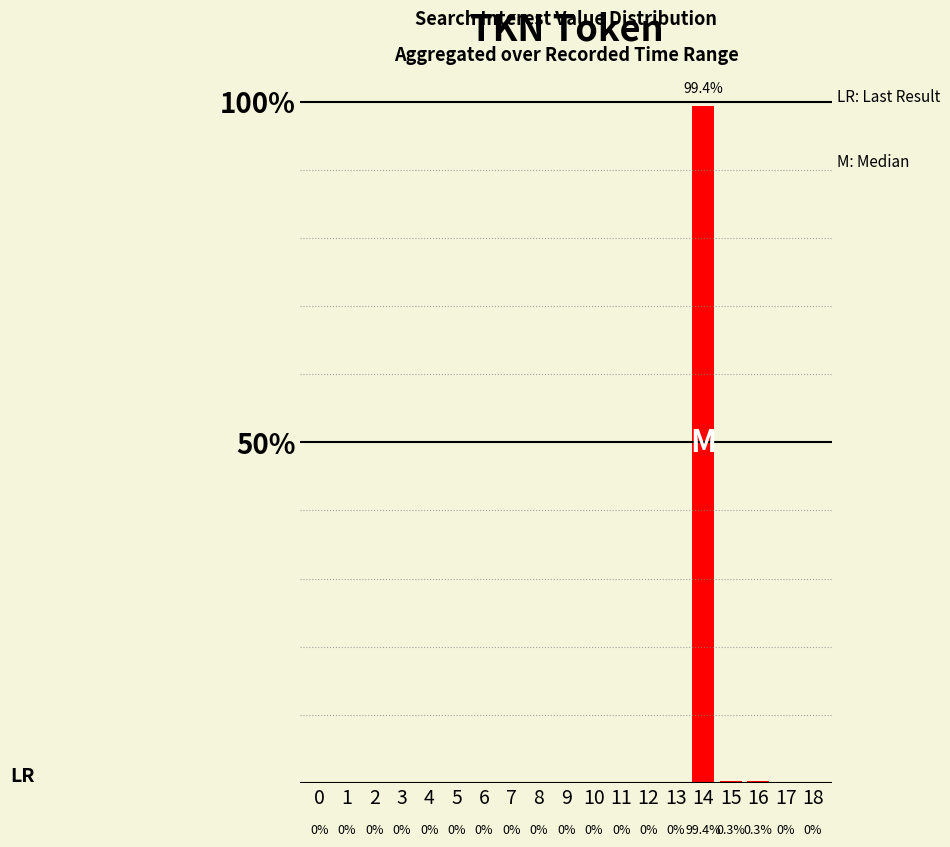

True or false: the data shows 0.0 at 17.

True